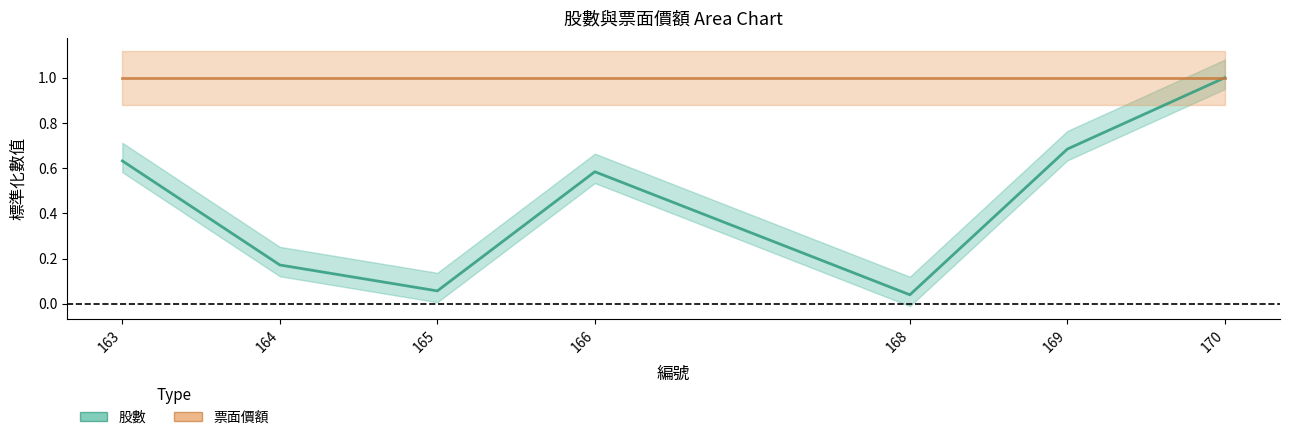

Reading left to right, transcribe all the data shown in this chart.

股數: 0.6	0.2	0.1	0.6	0.0	0.7	1.0
票面價額: 1.0	1.0	1.0	1.0	1.0	1.0	1.0